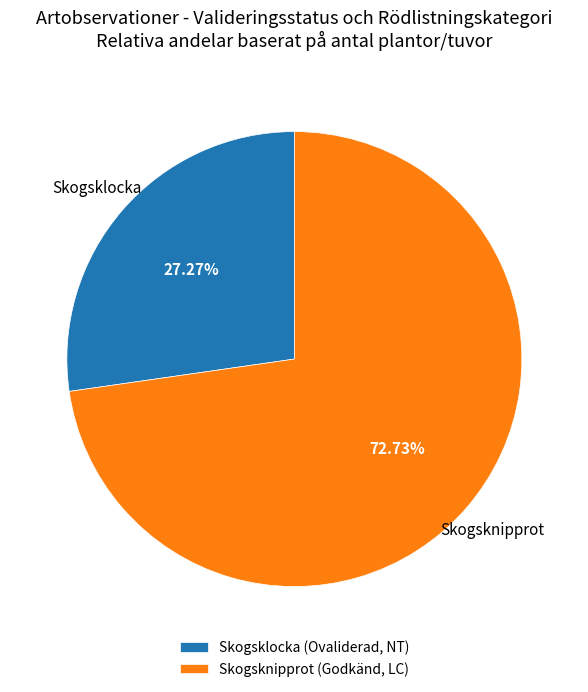

Between Skogsklocka (Ovaliderad, NT) and Skogsknipprot (Godkänd, LC), which is larger?

Skogsknipprot (Godkänd, LC)